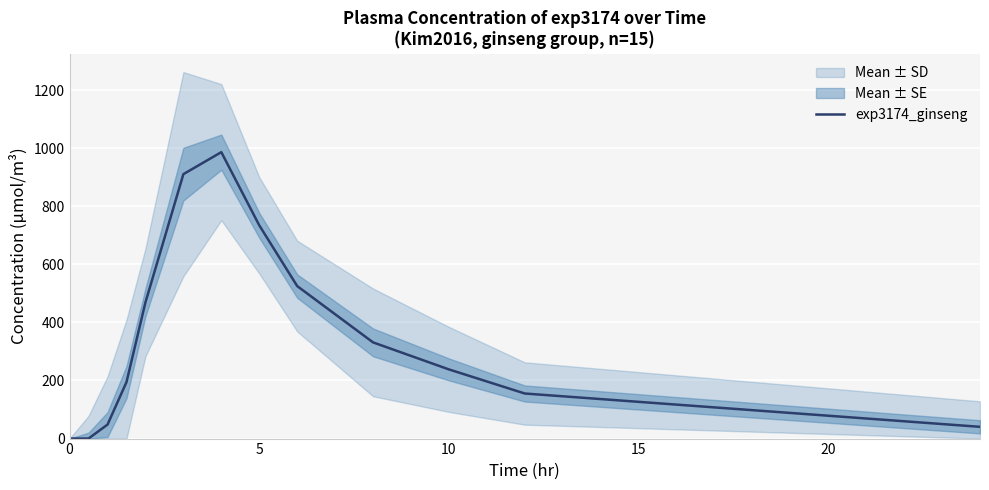

Is it true that exp3174_ginseng equals 0.0 at 0?

True